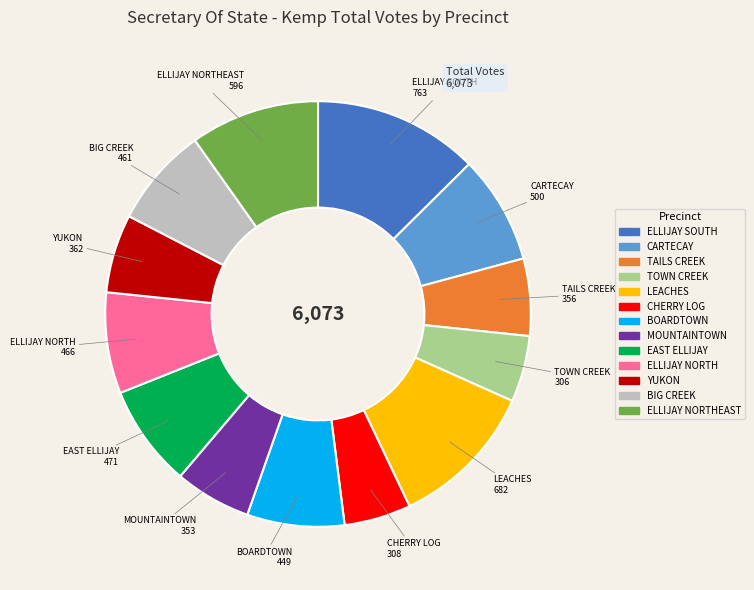

Is there any slice that represents more than half of the pie?

No